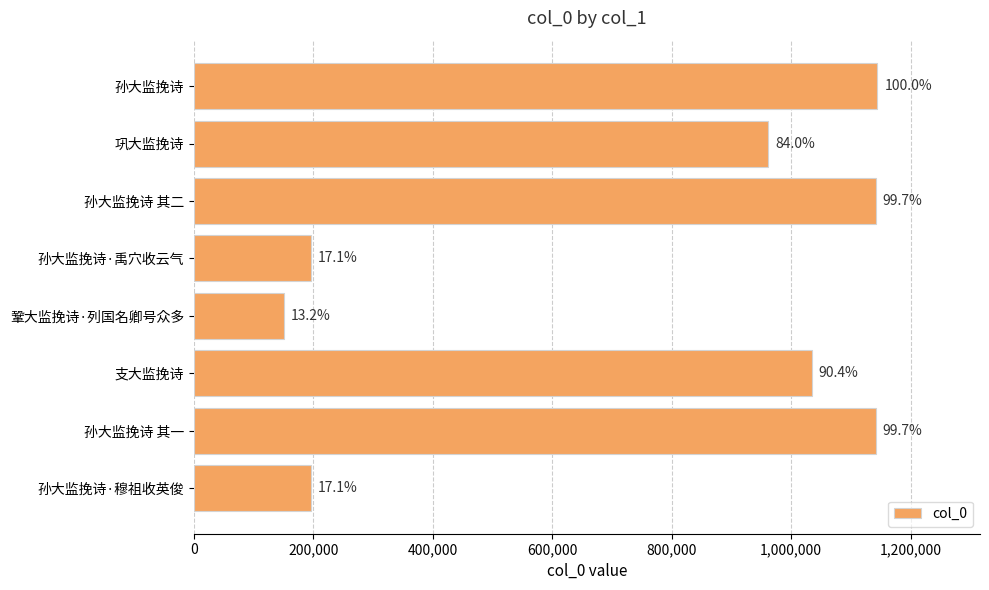

What is the smallest value displayed?

150571